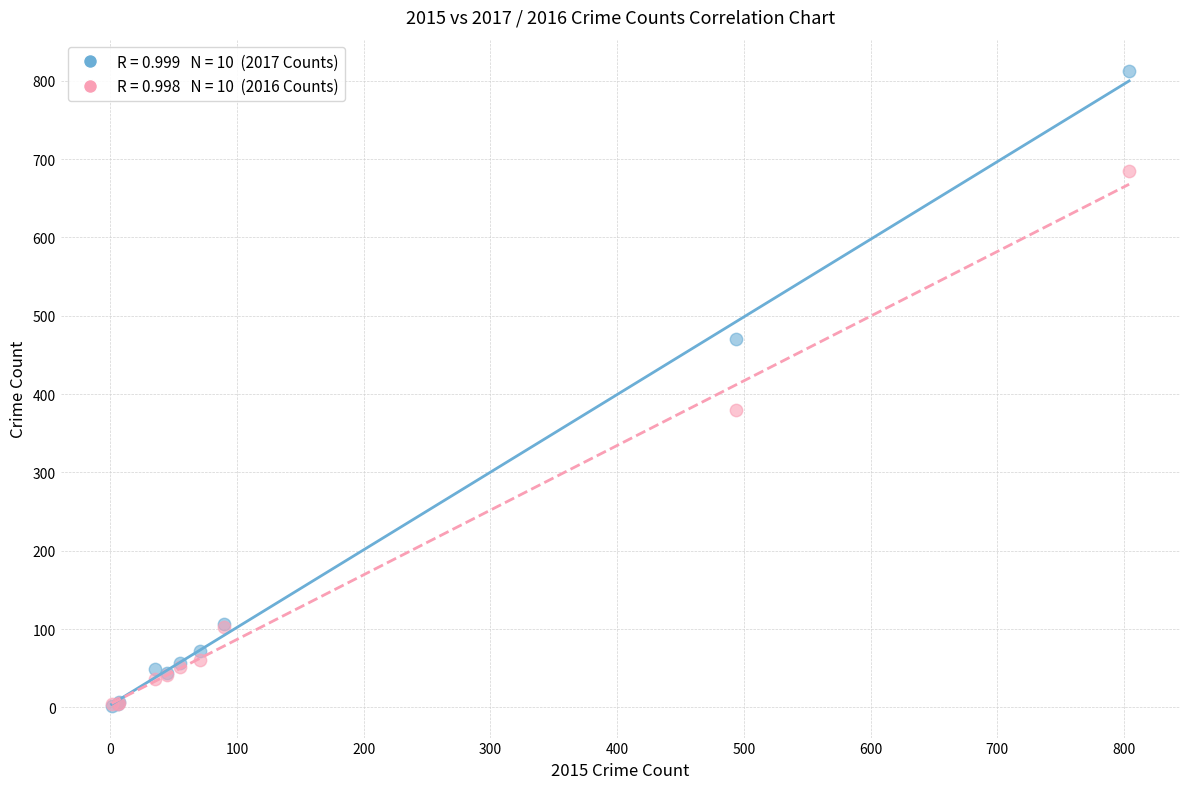

Across all series, what Y value is closest to 407?

380